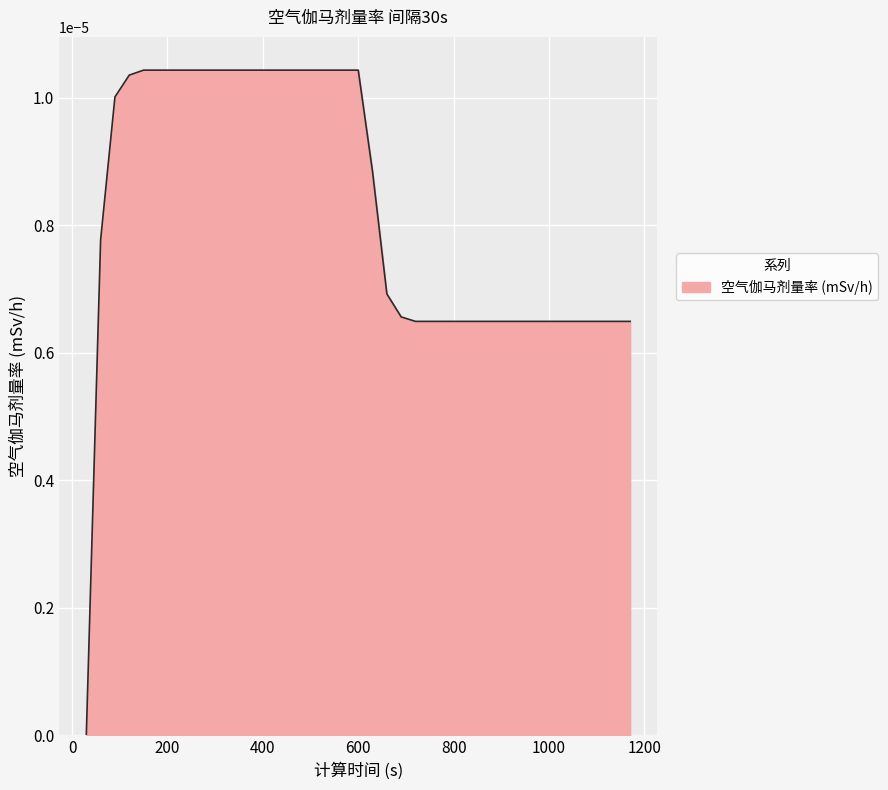

How many lines are shown in the chart?

1